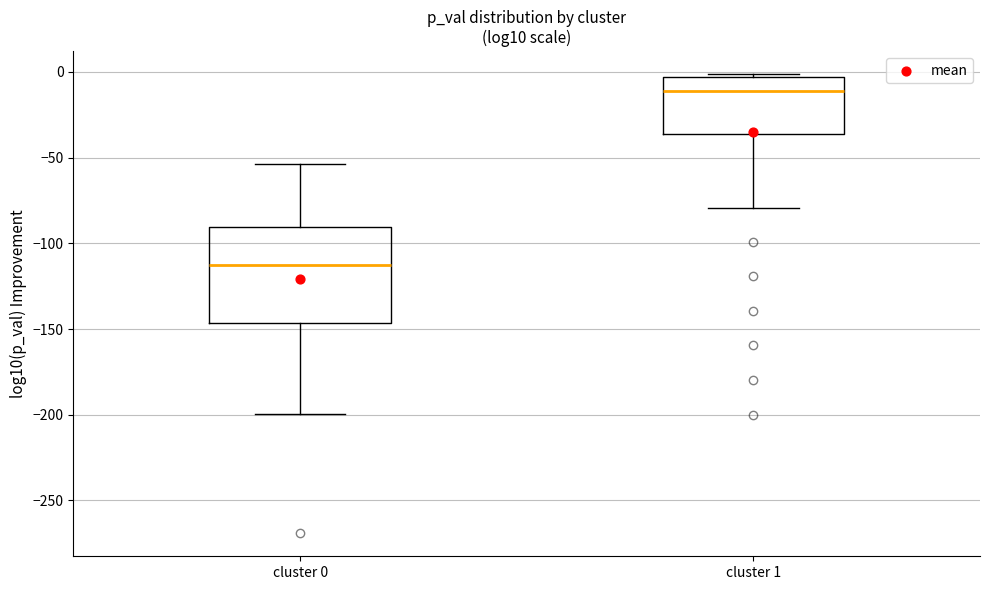

Comparing the boxes themselves (not the whiskers), which one is the tallest?

cluster 0